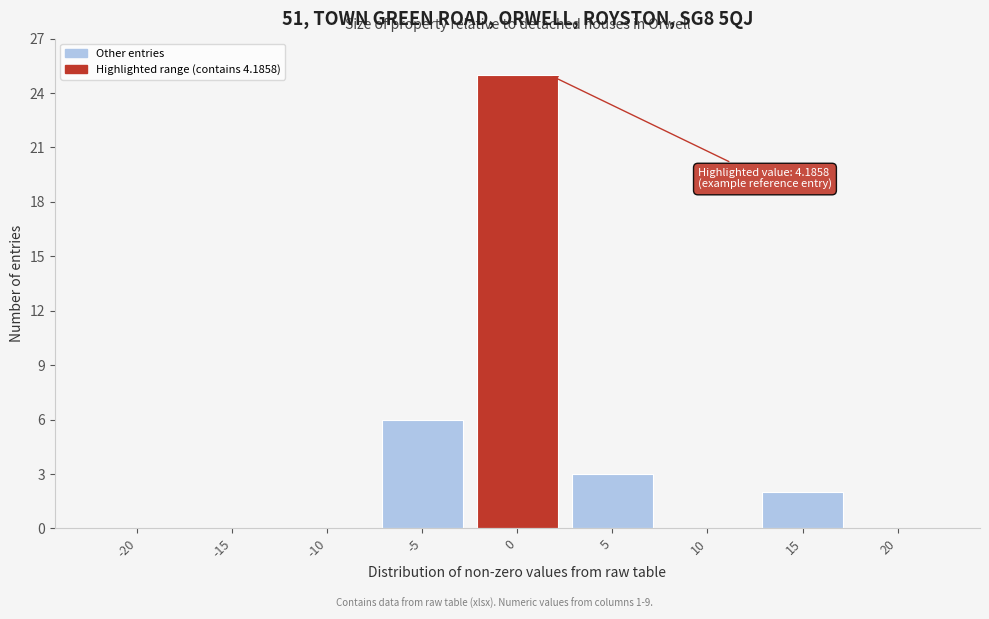

Reading left to right, transcribe all the data shown in this chart.

-20=0	-15=0	-10=0	-5=6	0=25	5=3	10=0	15=2	20=0